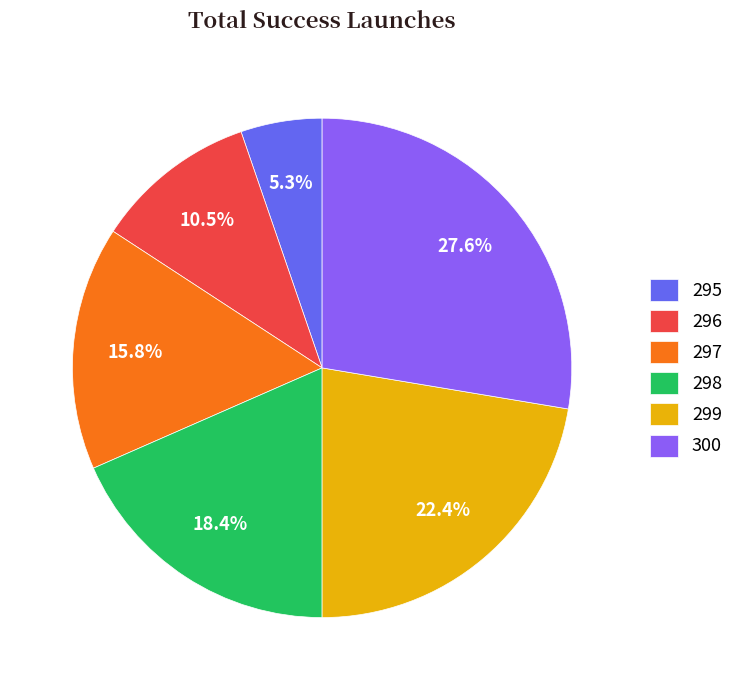

True or false: 298 accounts for 4% of the total.

False